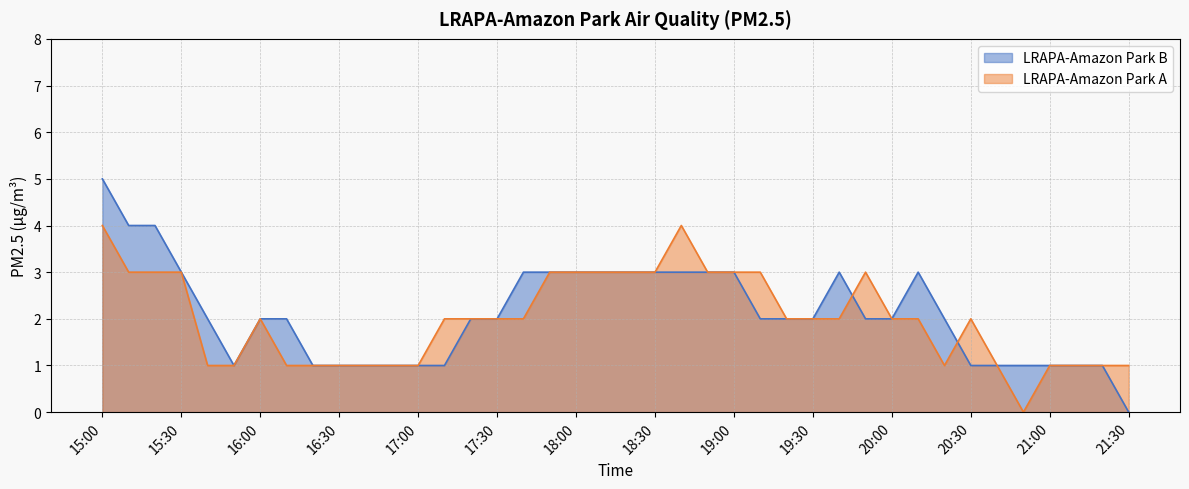

Which series has the widest spread of values?

LRAPA-Amazon Park B